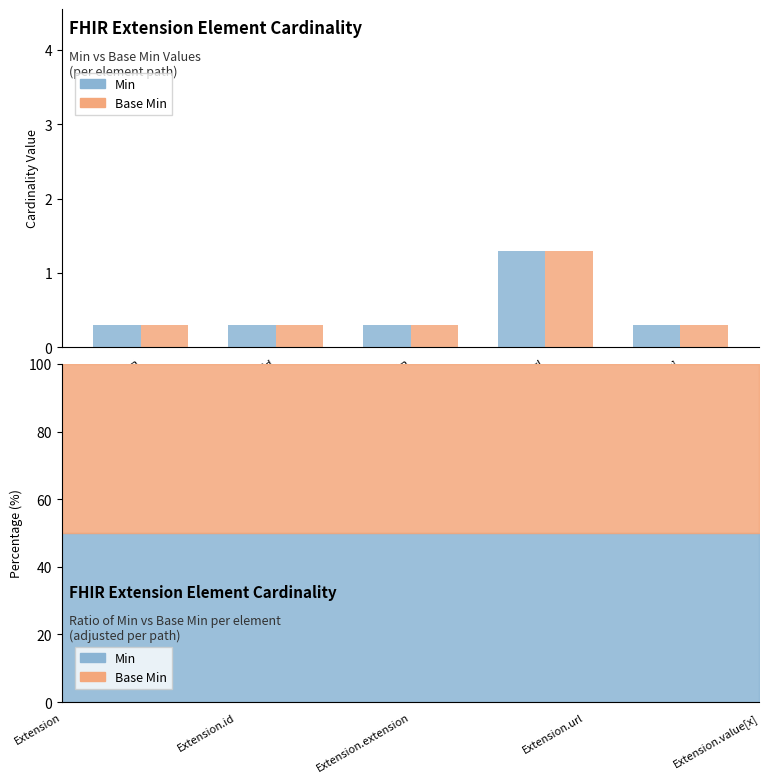

What is the total value across all series at Extension.url?

2.6